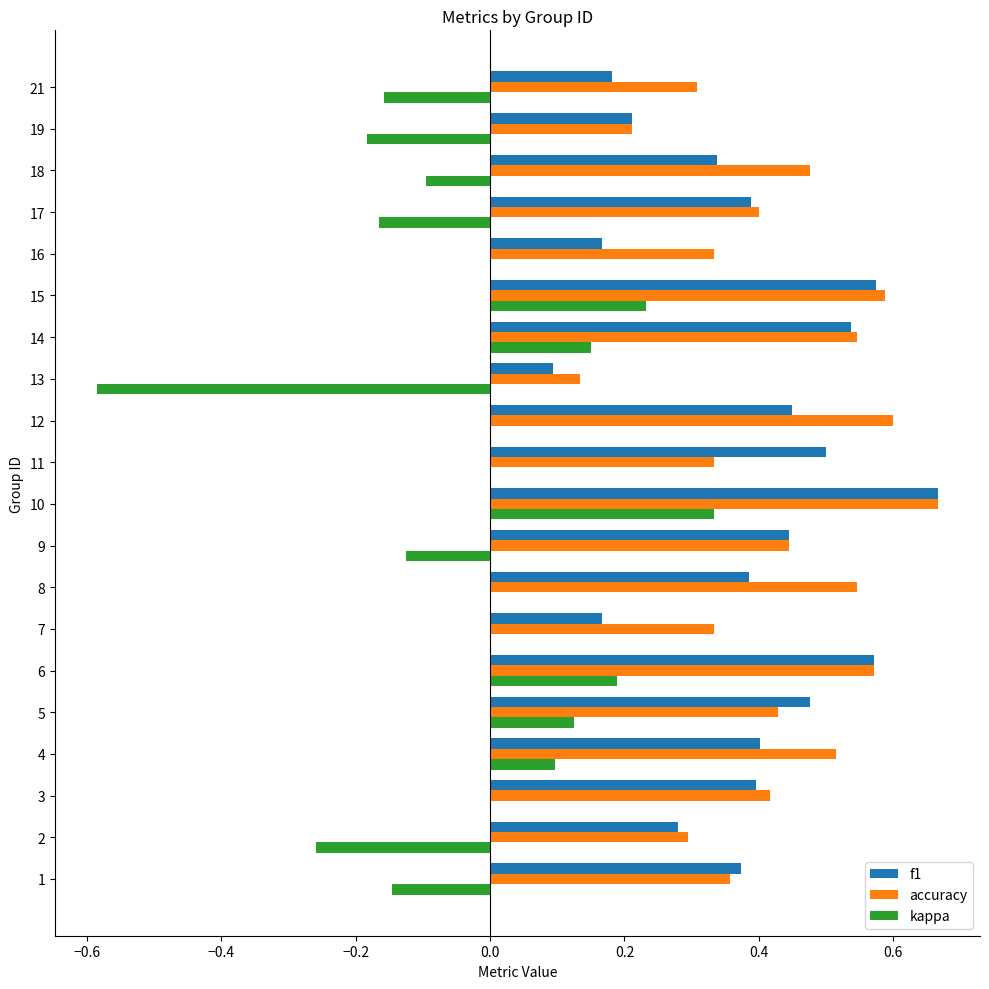

At which category is the sum across all series the highest?

10